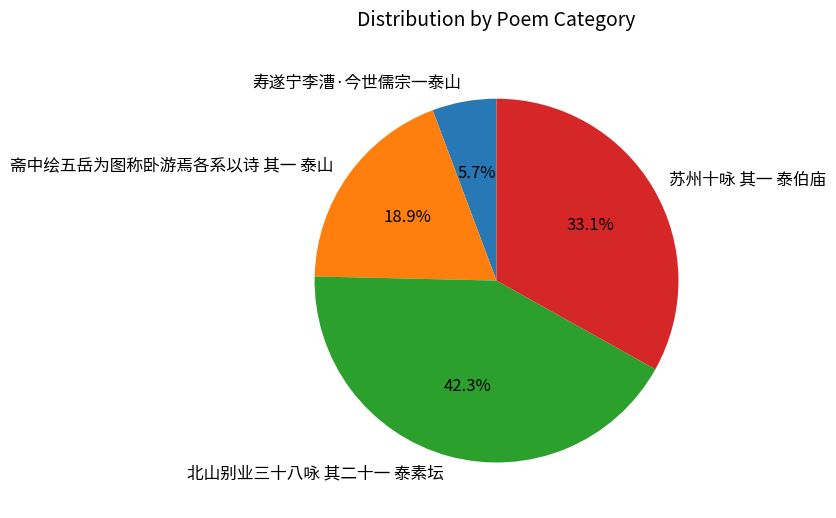

To the nearest percent, what is the combined percentage of 北山别业三十八咏 其二十一 泰素坛 and 寿遂宁李漕·今世儒宗一泰山?

48%